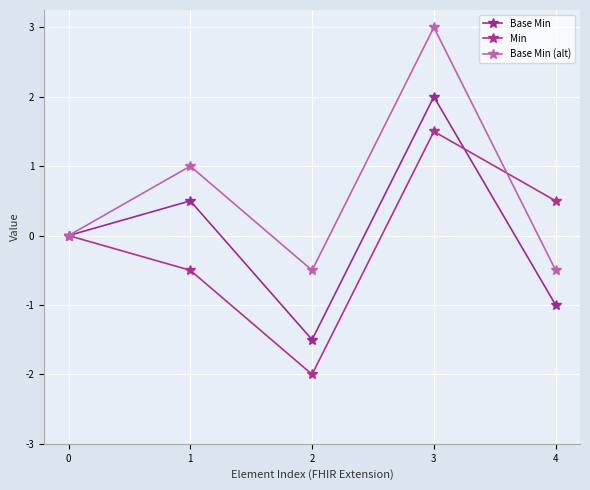

Where is Base Min (alt) nearest to the value 1?

1